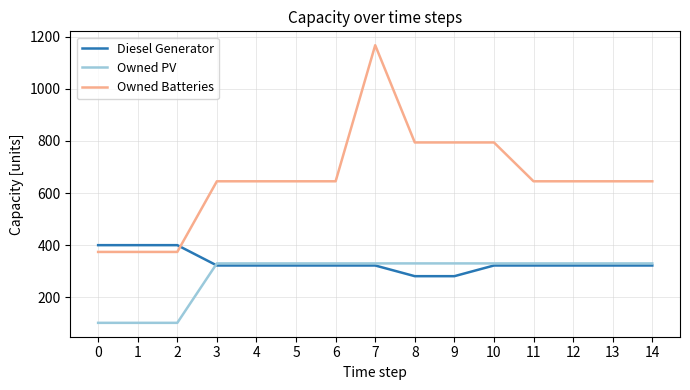

The value of Owned PV at 10 is 330.0. True or false?

True